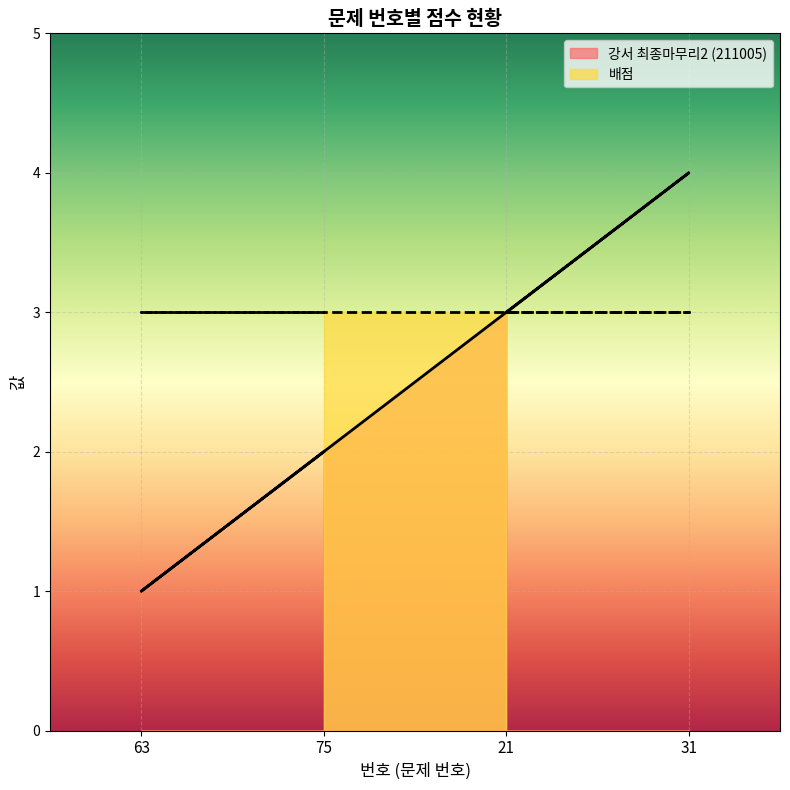

List the series in order of their overall mean, lowest first.

강서 최종마무리2 (211005), 배점